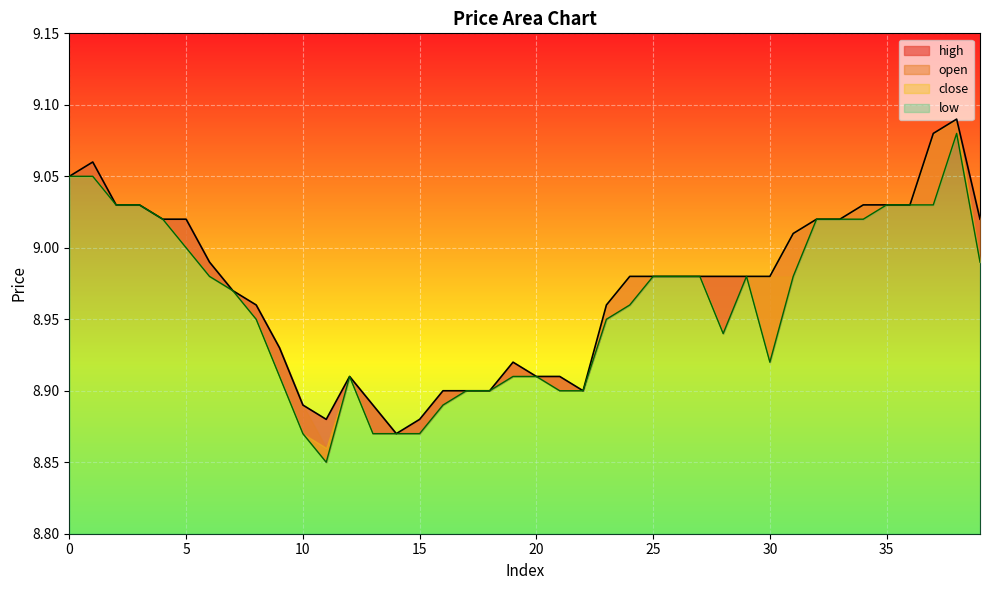

At which category does low reach its first local peak?

12